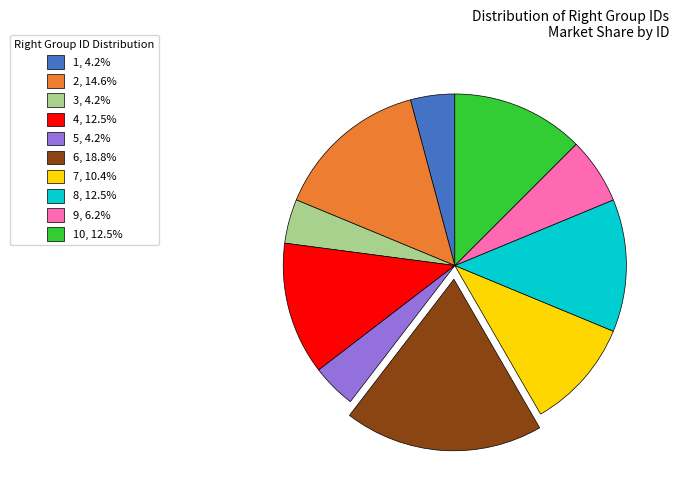

Do 10, 12.5% and 7, 10.4% together represent more than half of the pie?

No